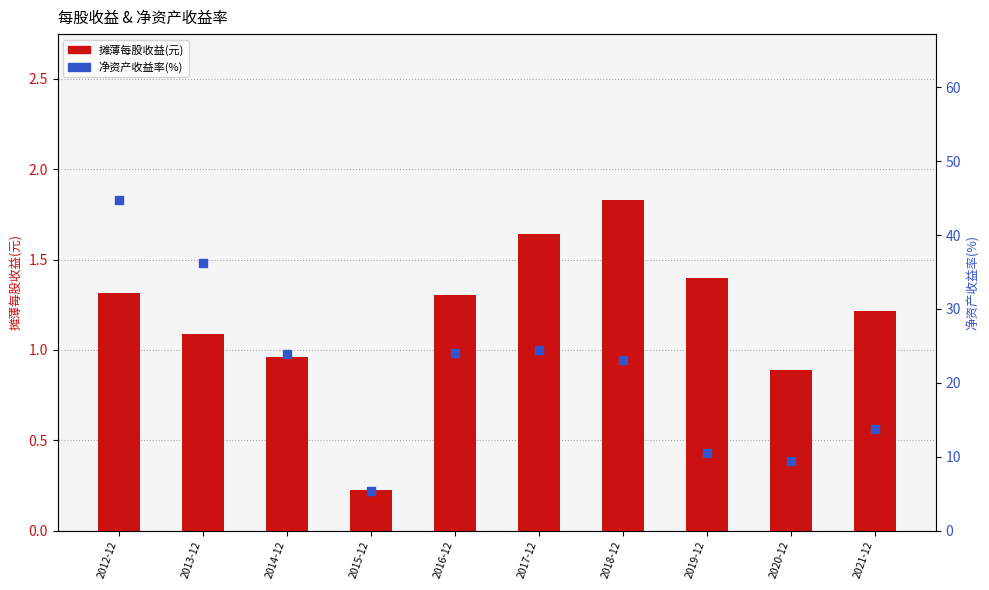

Is the value of 摊薄每股收益(元) at 2016-12 greater than the value of 净资产收益率(%) at 2015-12?

No